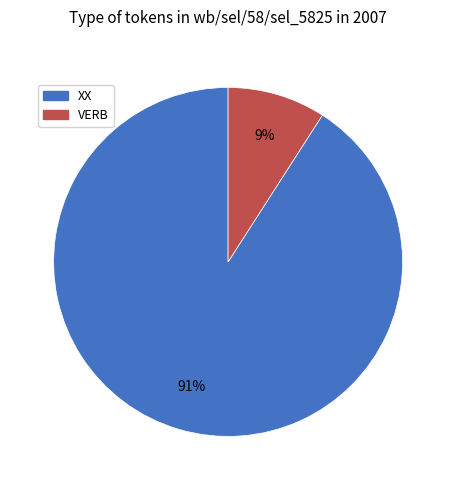

Is there a majority slice in this chart?

Yes